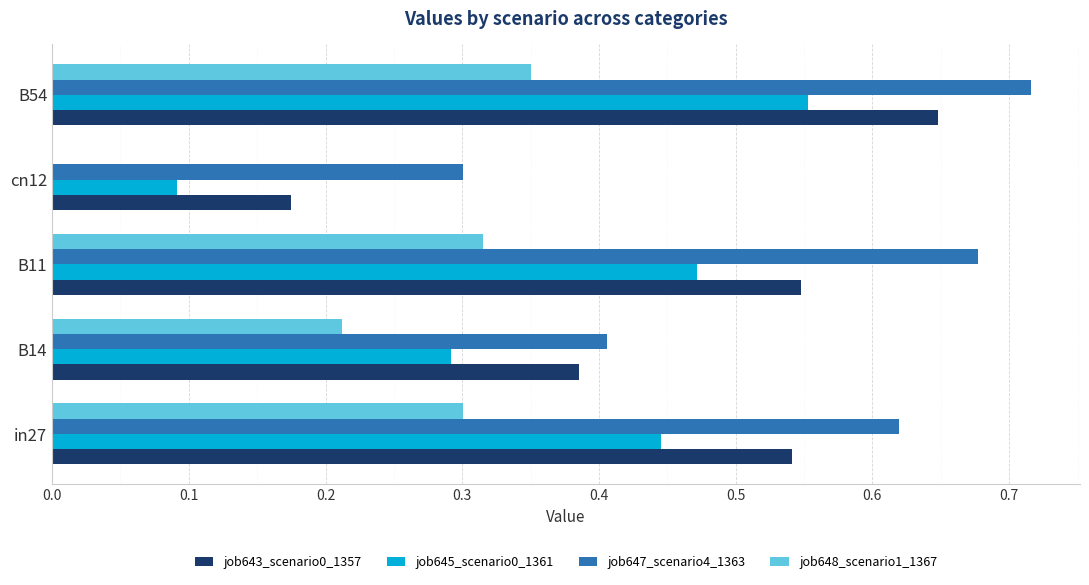

What is the sum of all job647_scenario4_1363 values?

2.7